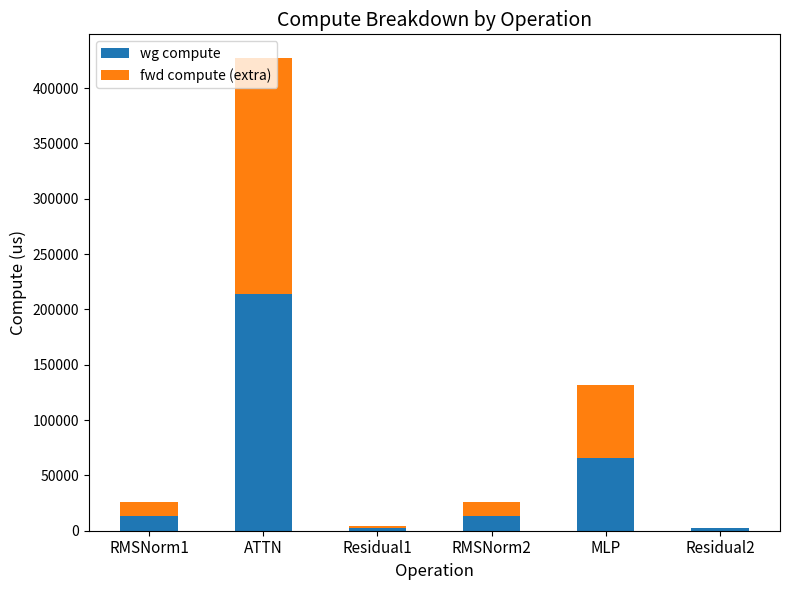

Which category has the highest value in the wg compute series?

ATTN